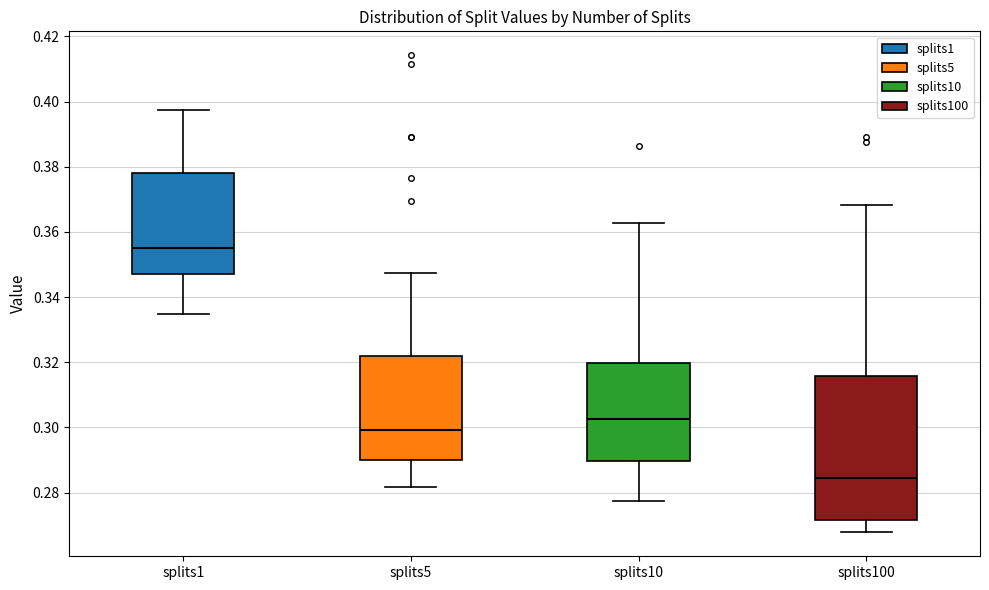

Comparing the boxes themselves (not the whiskers), which one is the tallest?

splits100